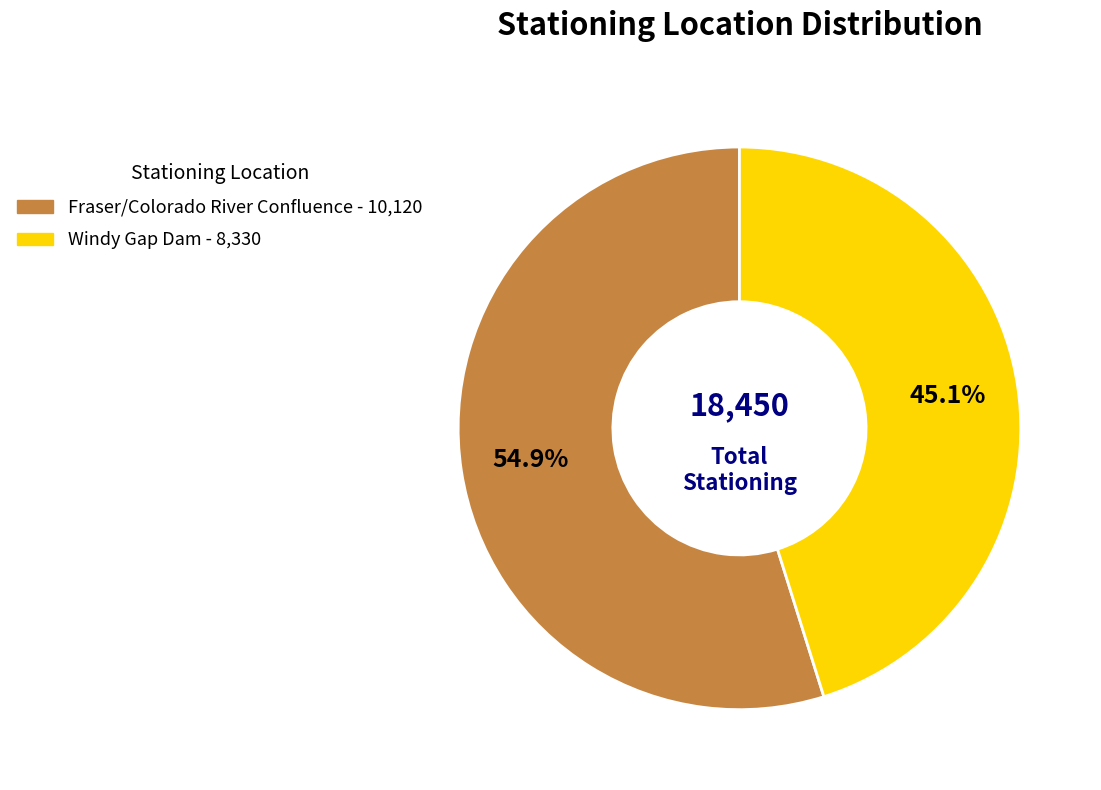

What is the largest slice in the pie chart?

Fraser/Colorado River Confluence